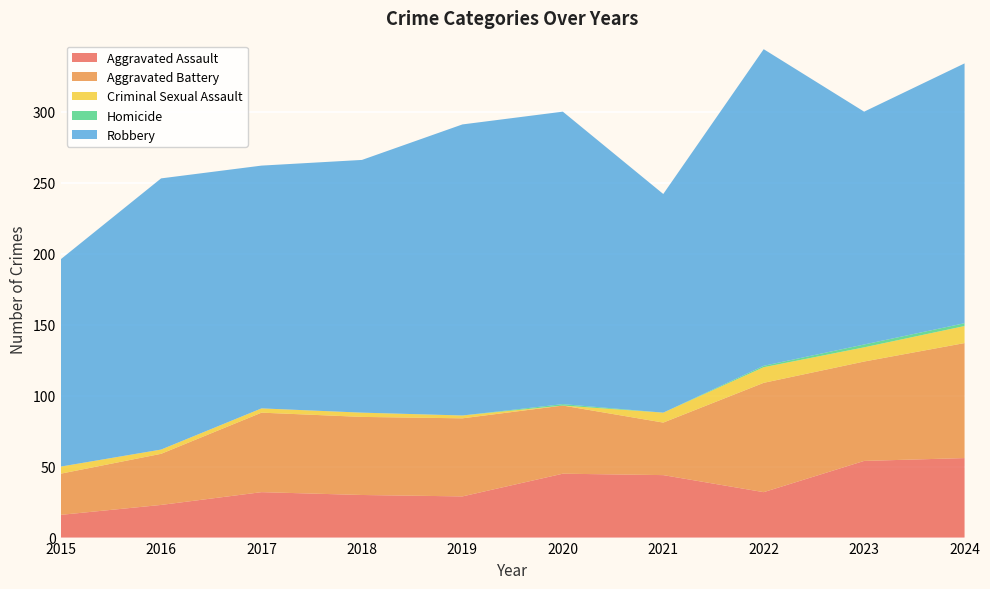

Reading left to right, list all the values displayed in this chart.

Aggravated Assault: 16	23	32	30	29	45	44	32	54	56
Aggravated Battery: 29	36	56	55	55	48	37	77	70	81
Criminal Sexual Assault: 5	3	3	3	2	0	7	11	10	12
Homicide: 0	0	0	0	0	1	0	1	2	2
Robbery: 146	191	171	178	205	206	154	223	164	183